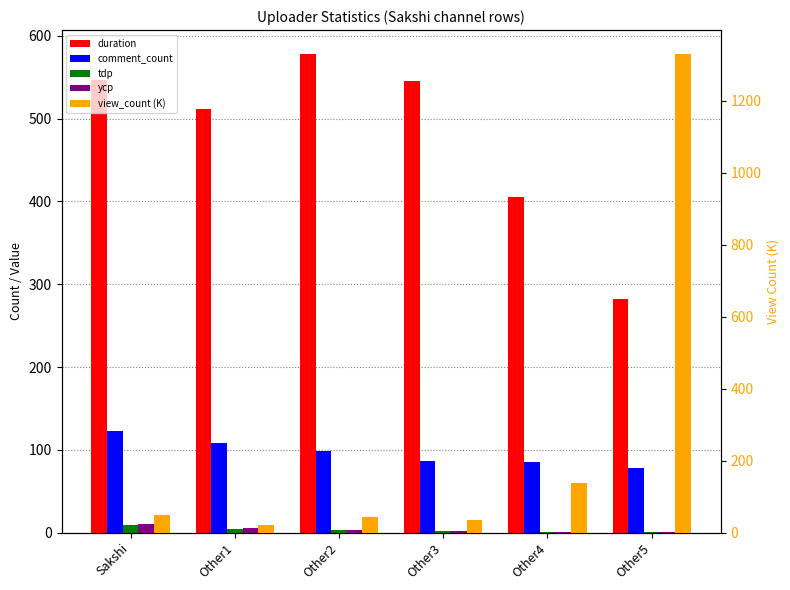

Are the bars grouped side by side (vs. stacked)?

Yes